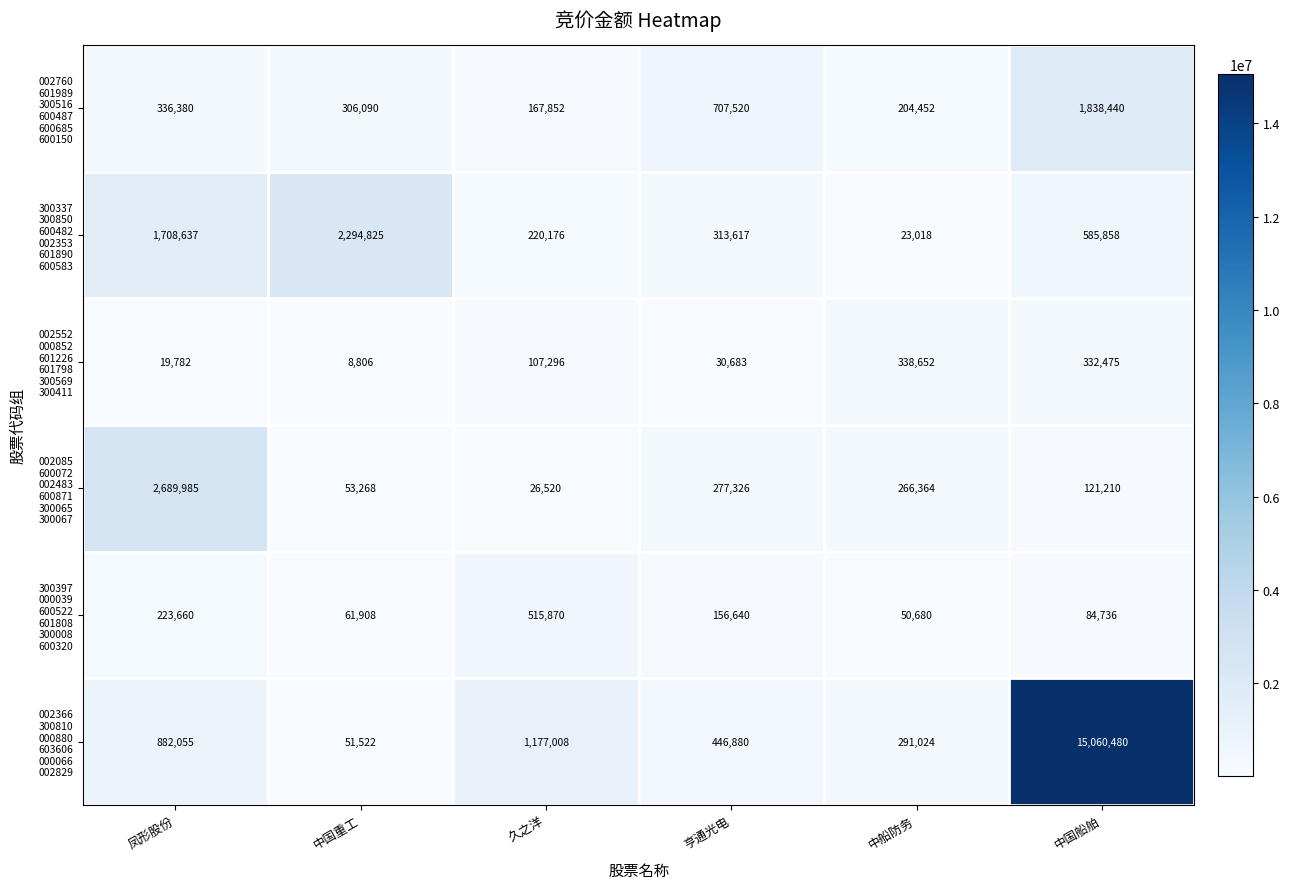

What is the difference between the highest and lowest values at 凤形股份?

2670203